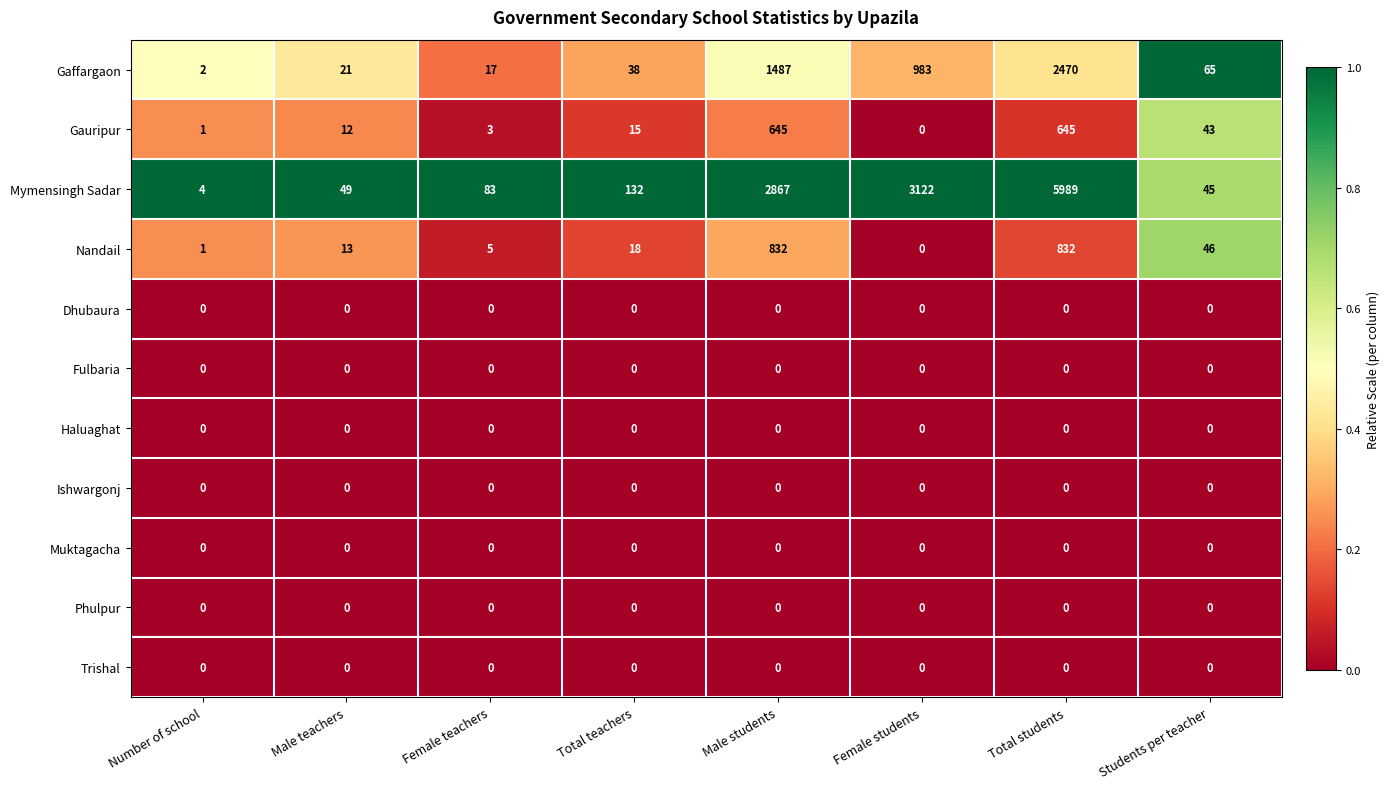

Where is Mymensingh Sadar nearest to the value 2996?

Female students